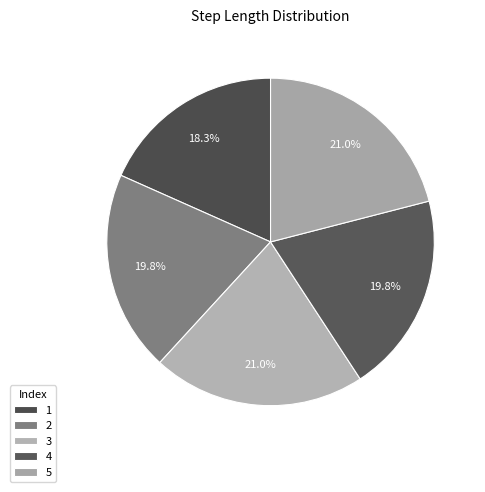

Is there any slice that represents more than half of the pie?

No